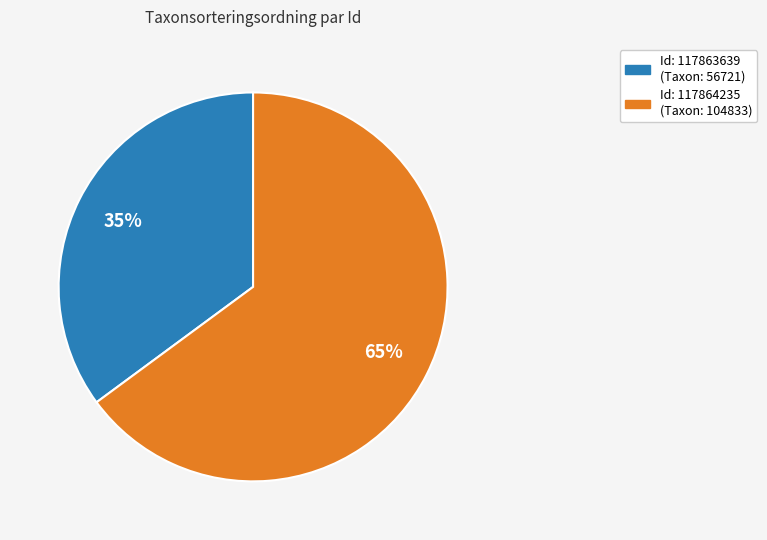

To the nearest percent, what is the difference between the largest and smallest slice percentages?

30%